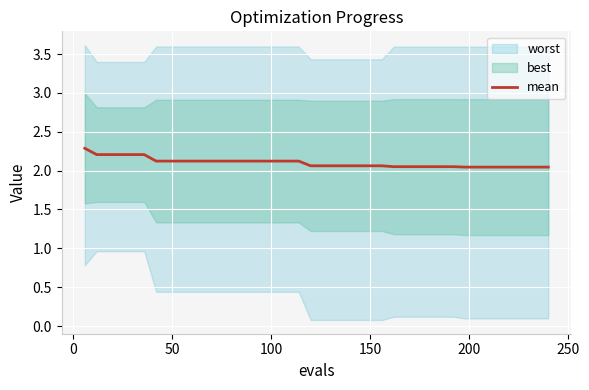

What is the highest value of the mean series?

2.3